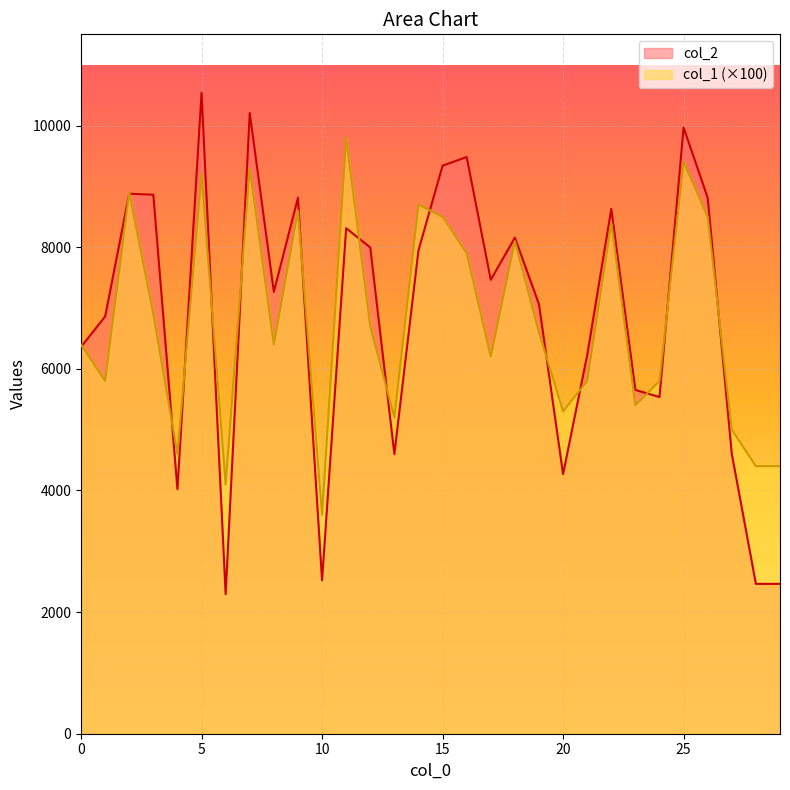

Reading left to right, extract all data points from this chart.

col_2: 0=6360	1=6861	2=8879	3=8863	4=4022	5=10541	6=2296	7=10207	8=7266	9=8812	10=2523	11=8312	12=7996	13=4599	14=7946	15=9340	16=9483	17=7464	18=8157	19=7063	20=4268	21=6225	22=8629	23=5653	24=5536	25=9968	26=8812	27=4602	28=2464	29=2464
col_1: 0=6400	1=5800	2=8900	3=6900	4=4600	5=9200	6=4100	7=9300	8=6400	9=8600	10=3600	11=9800	12=6700	13=5200	14=8700	15=8500	16=7900	17=6200	18=8100	19=6600	20=5300	21=5800	22=8400	23=5400	24=5800	25=9400	26=8500	27=5000	28=4400	29=4400